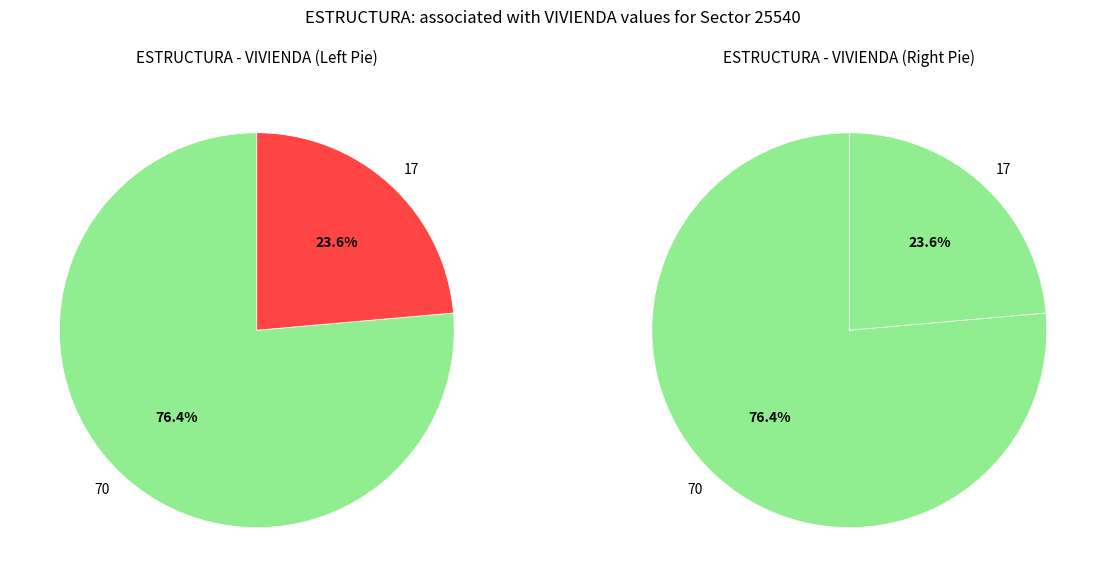

Which series changed the most between 70 and 17?

ESTRUCTURA